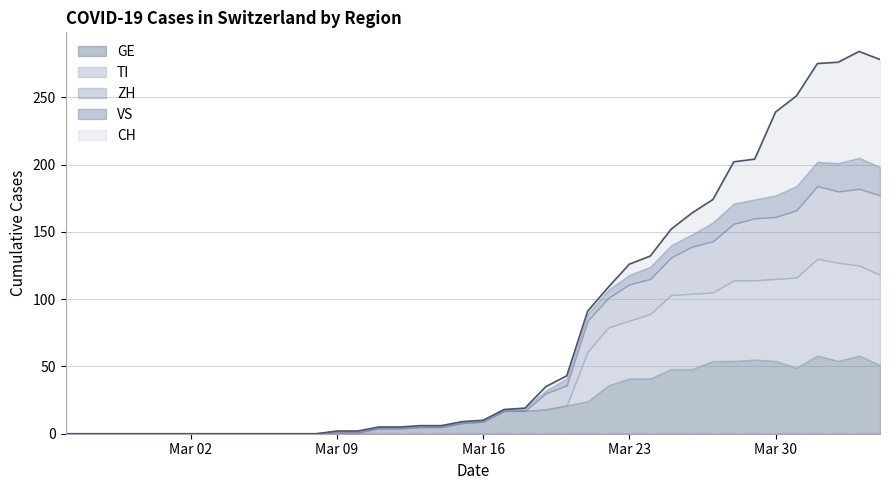

What is the maximum value shown in the chart?

284